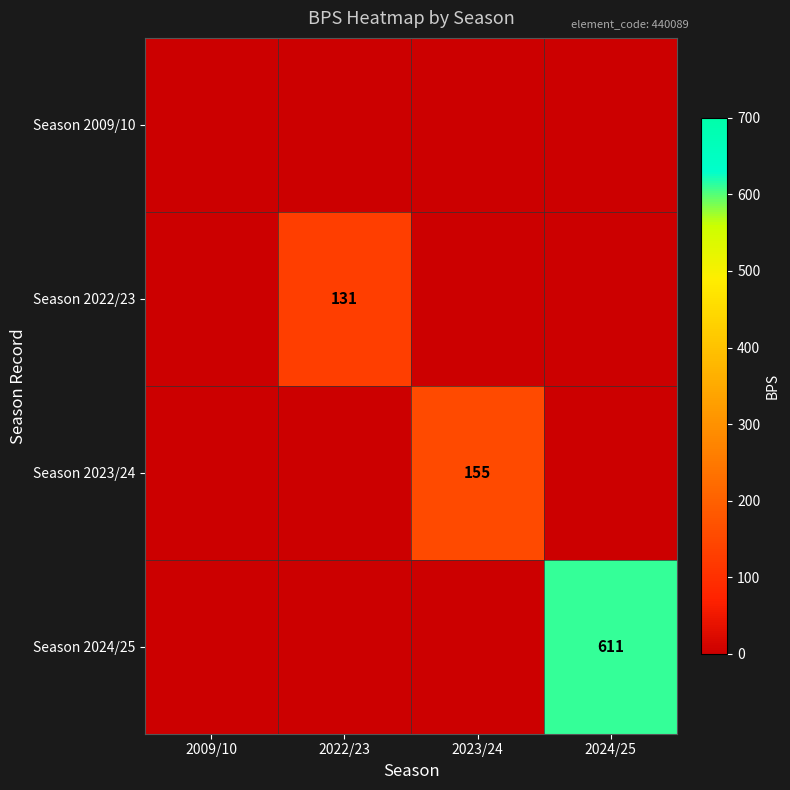

How many series are shown in this chart?

4